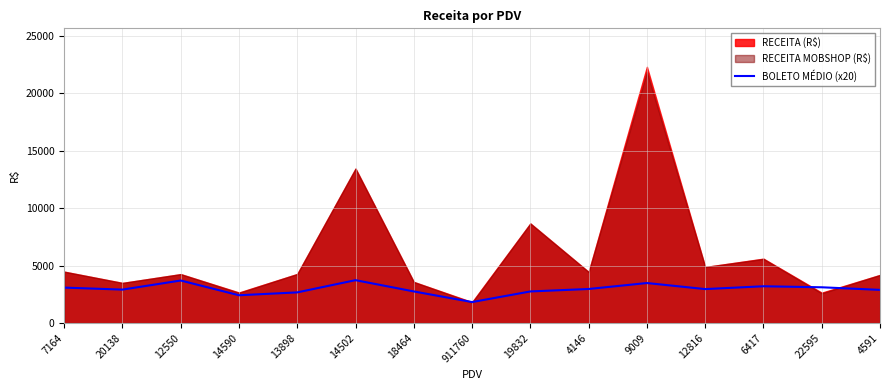

At which label does the data first exceed 2956?

7164